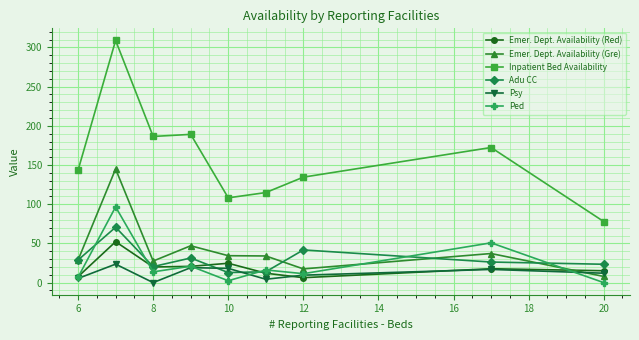

What is the greatest value displayed?

309.0